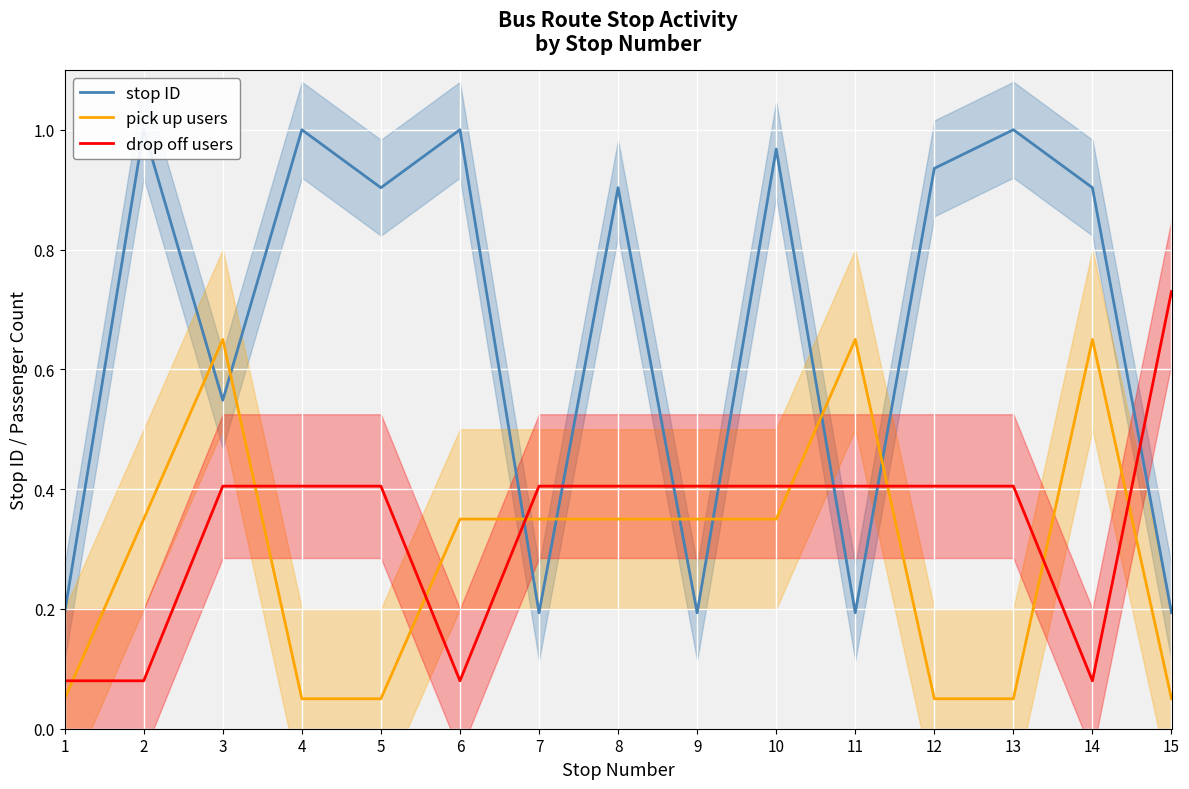

How many series are shown in this chart?

3